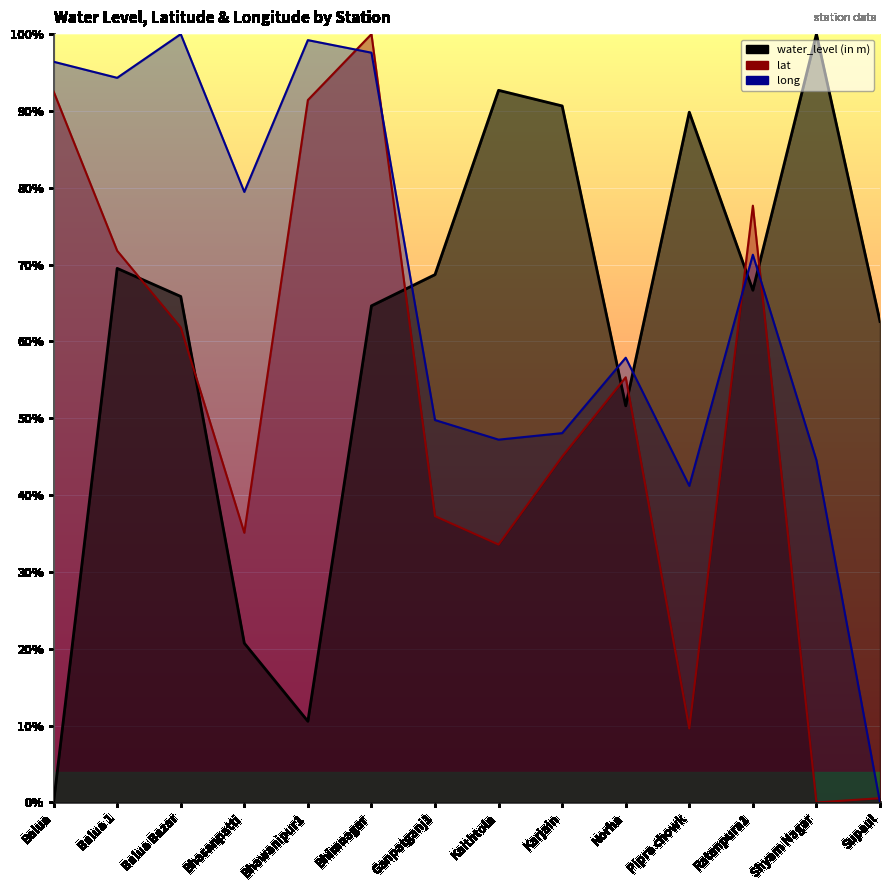

Which series has the largest range (max minus min)?

water_level (in m)